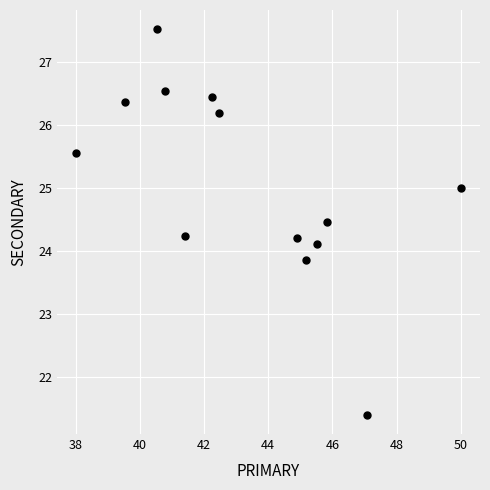

What is the range of X values (max minus min)?

12.0